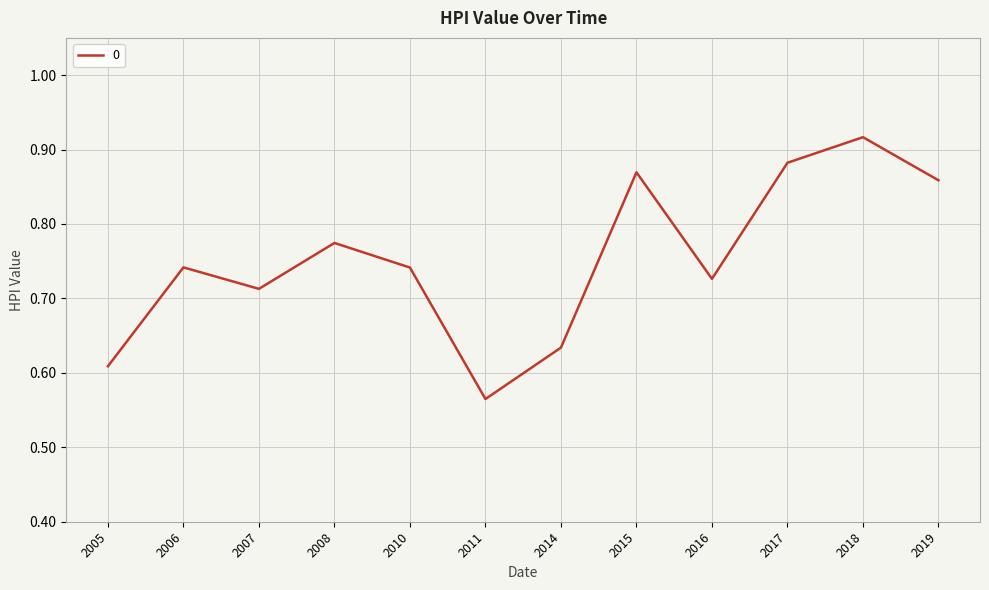

At which label is the value closest to 0?

2011